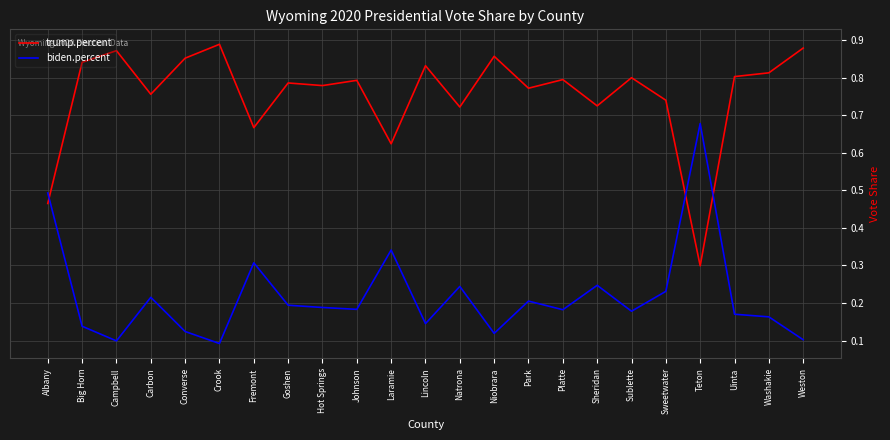

What position from the left is Carbon?

4